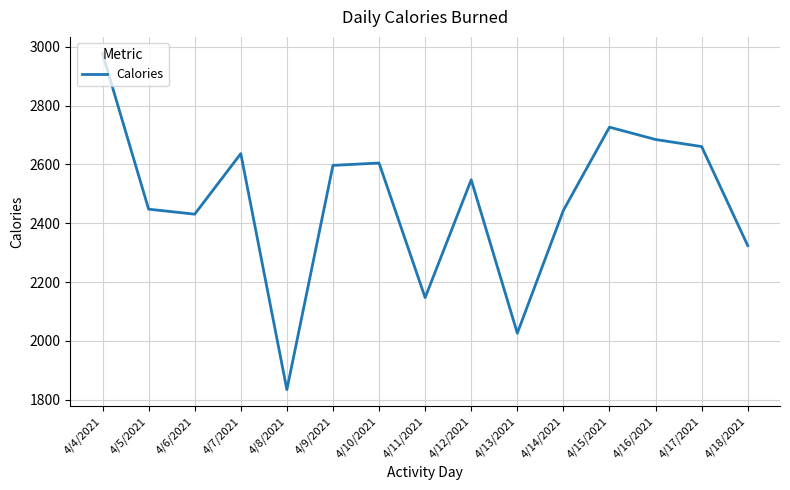

What is the difference between the maximum and minimum values?

1143